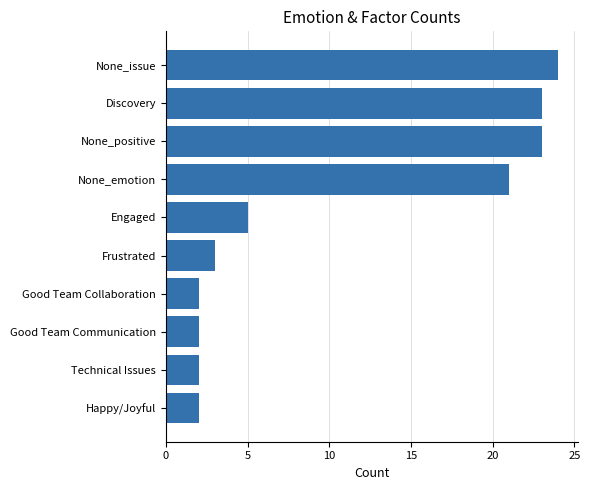

What is the smallest value displayed?

2